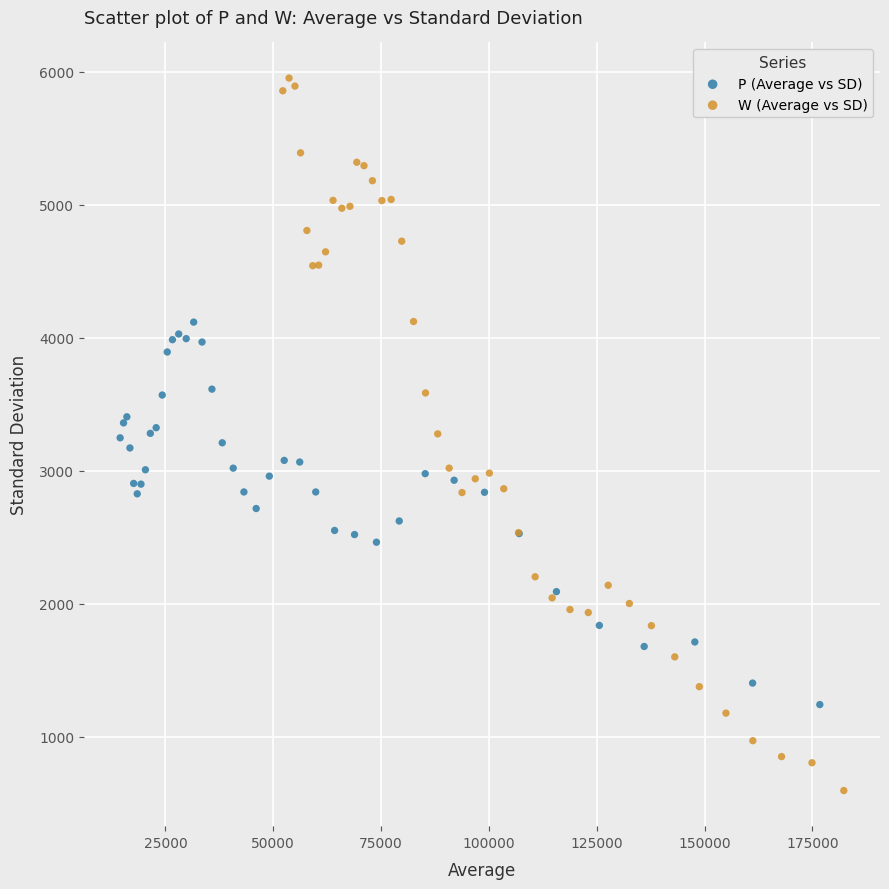

Which series contains the lowest Y value?

W (Average vs SD)